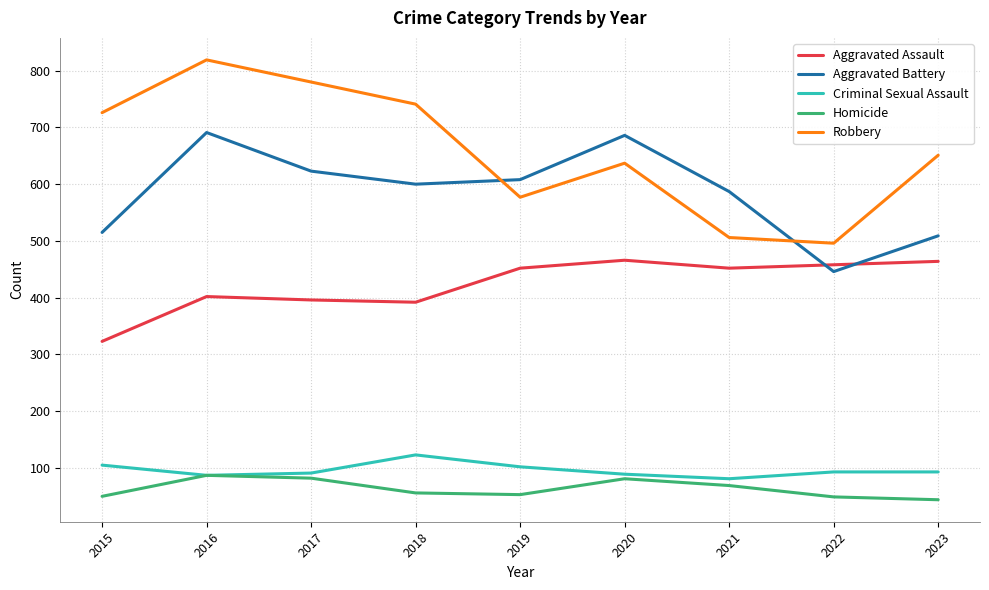

Which series has the largest total across all categories?

Robbery